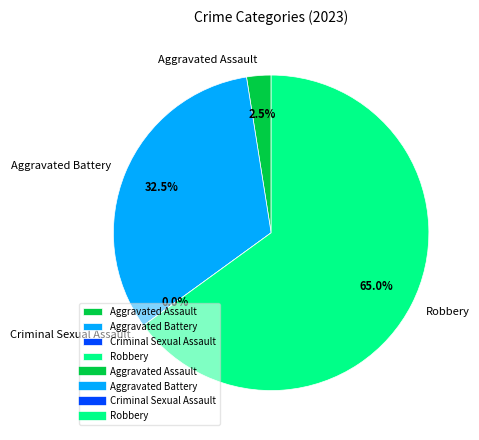

True or false: Aggravated Battery accounts for 32% of the total.

True